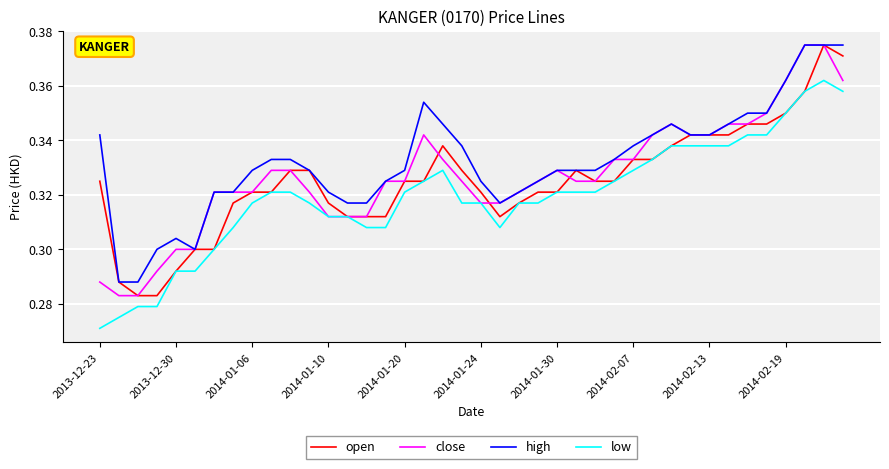

How many series are shown in this chart?

4